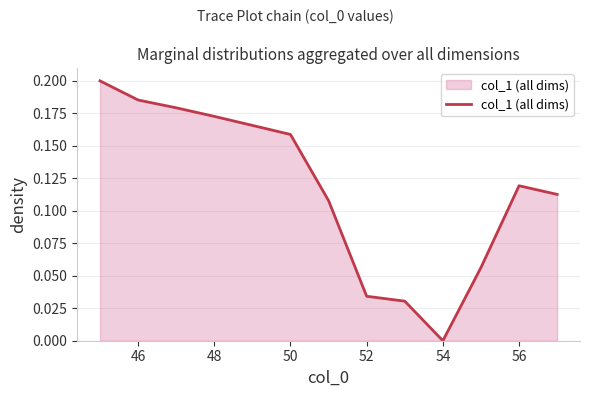

What is the greatest value displayed?

0.2